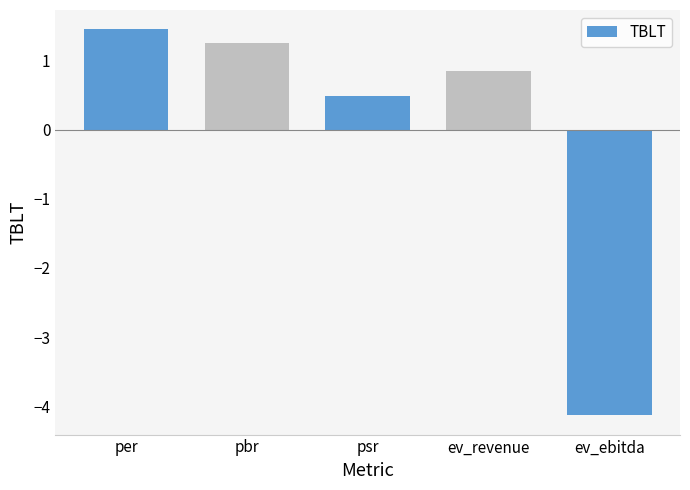

What is the difference between the values at ev_ebitda and per?

5.6